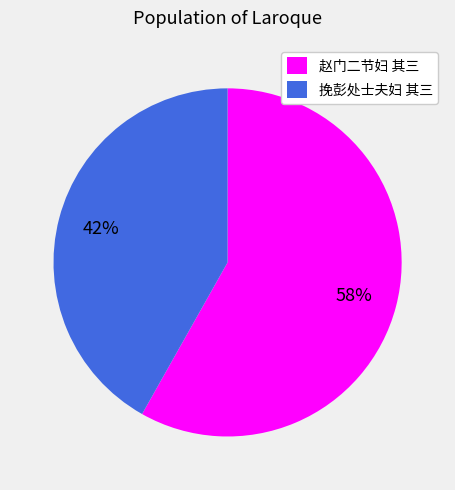

To the nearest percent, what is the average slice percentage?

50%